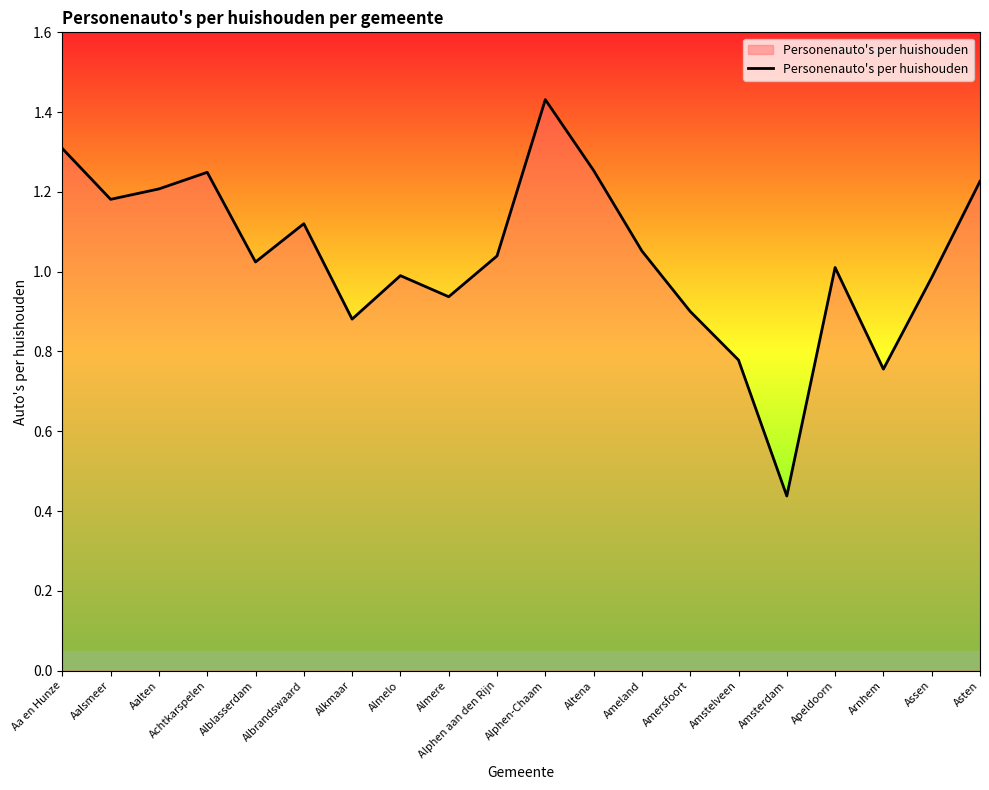

Is it true that the value at Altena is 0.8?

False